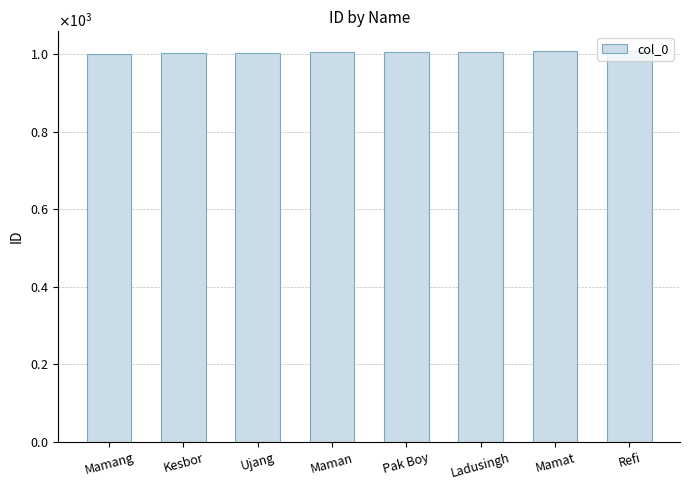

What is the sum of the values at Kesbor and Maman?

2006